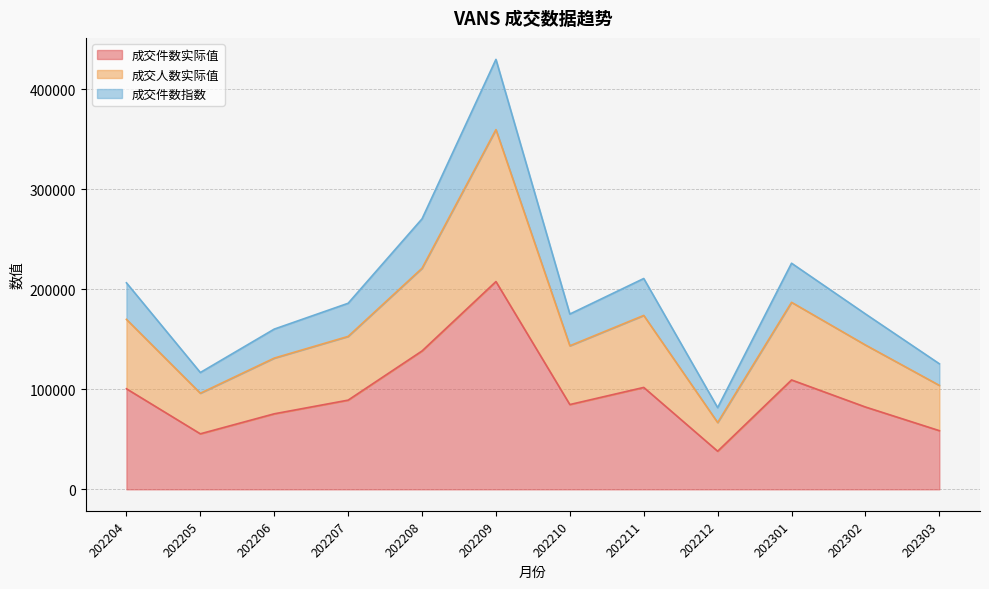

What is the value of the 成交件数指数 point at the 3rd from the left?

160250